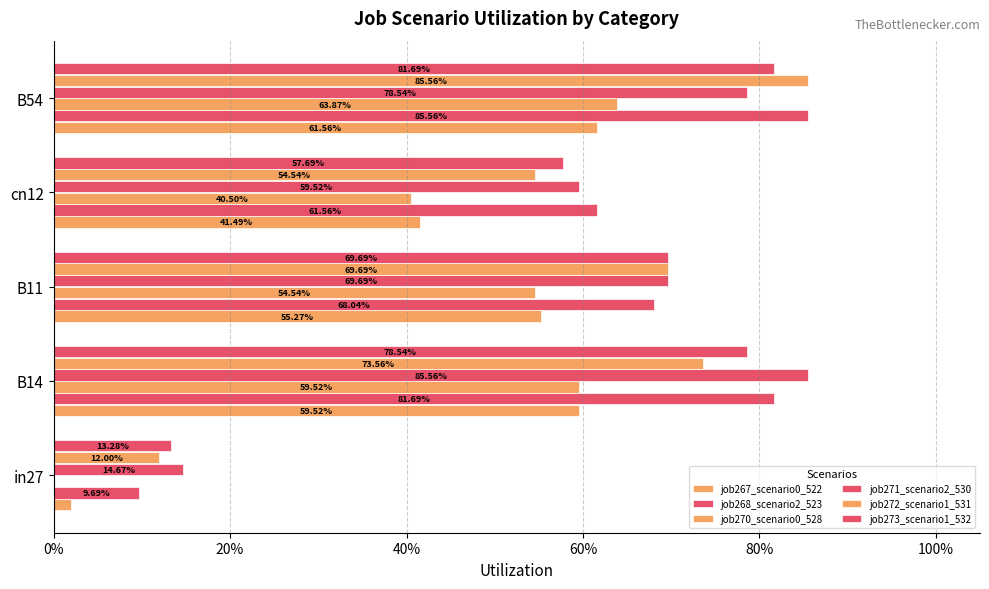

What is the greatest value displayed?

0.9